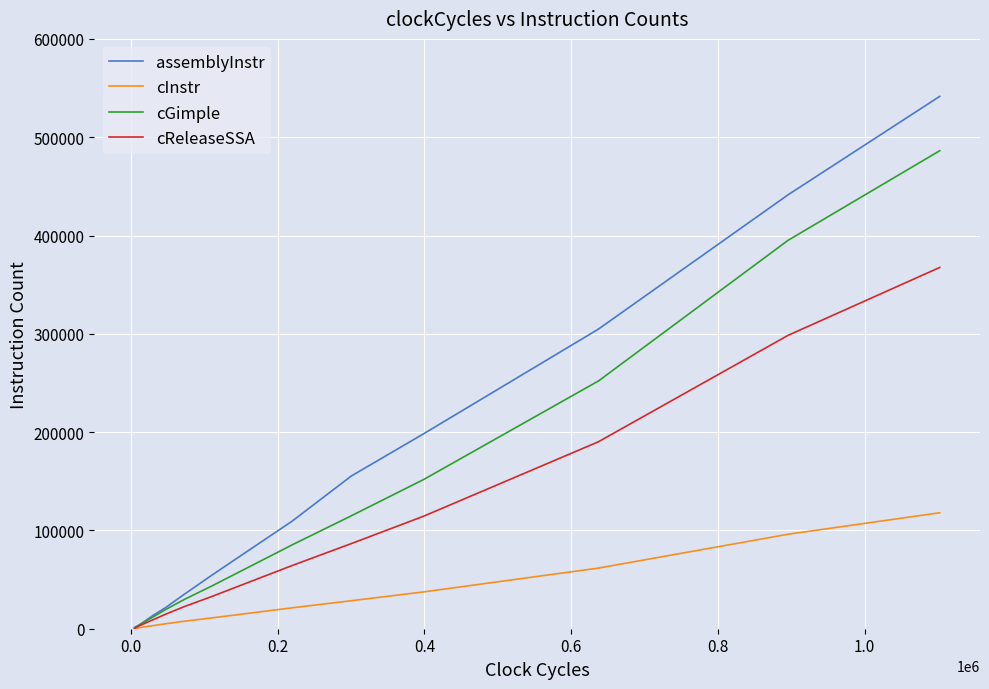

Which series has the widest spread of values?

assemblyInstr